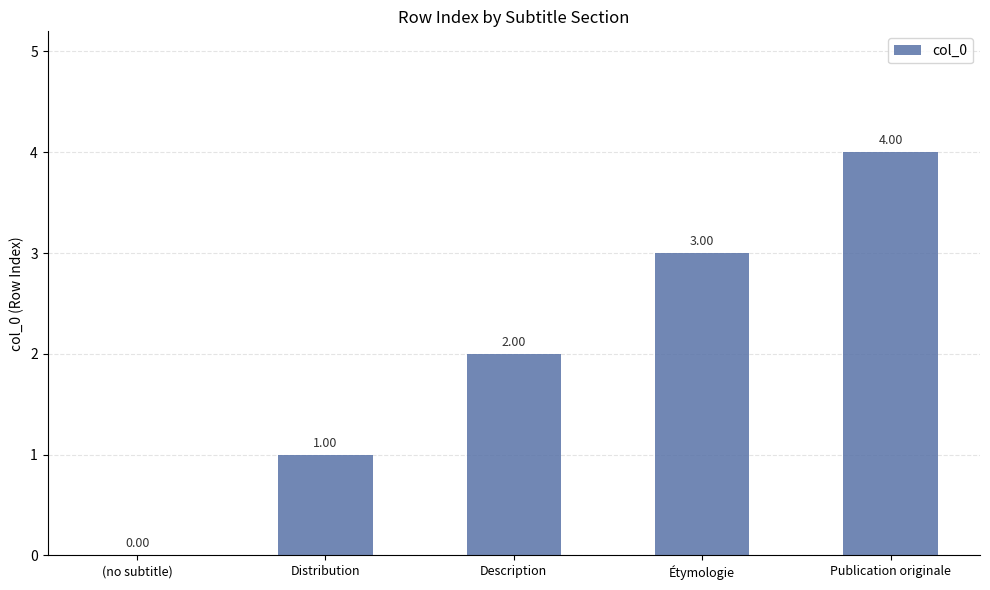

Reading left to right, transcribe all the data shown in this chart.

0	1	2	3	4